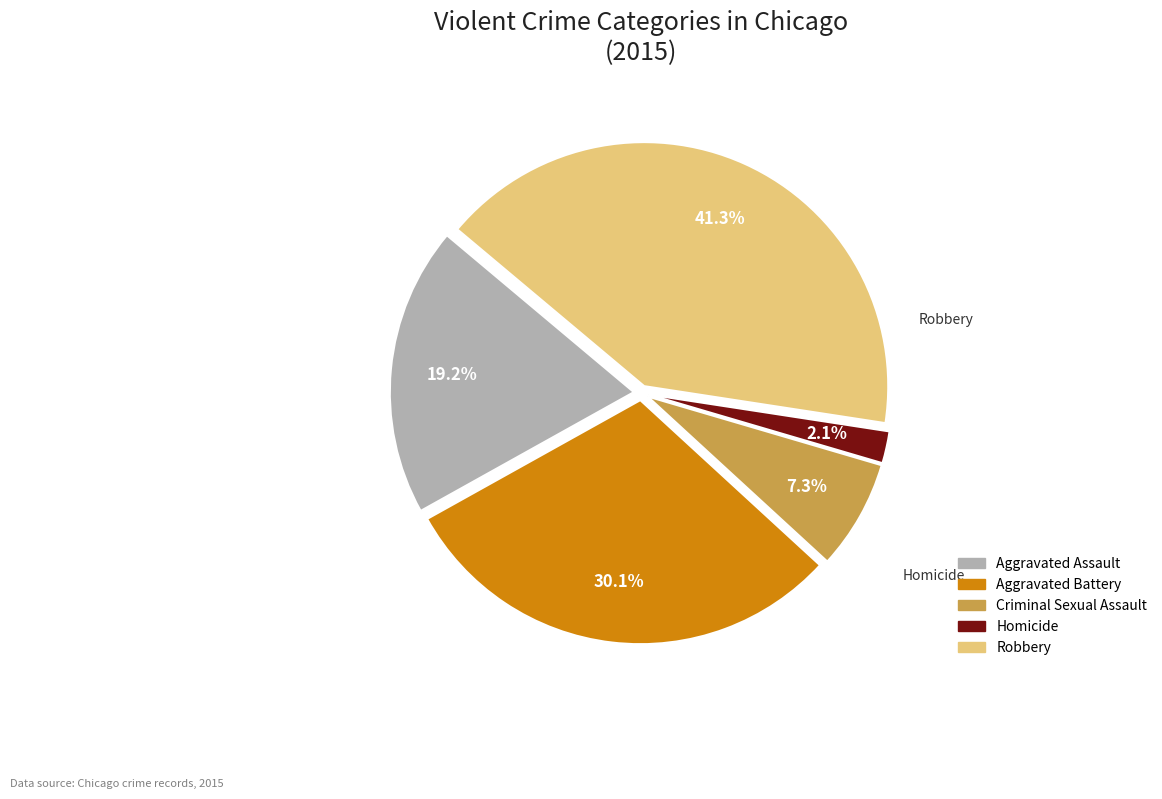

Rank the categories by value from lowest to highest.

Homicide, Criminal Sexual Assault, Aggravated Assault, Aggravated Battery, Robbery